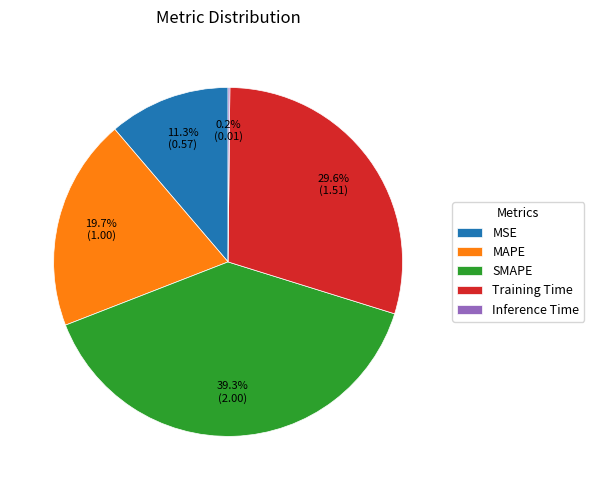

To the nearest percent, what percentage of the pie is Training Time?

30%